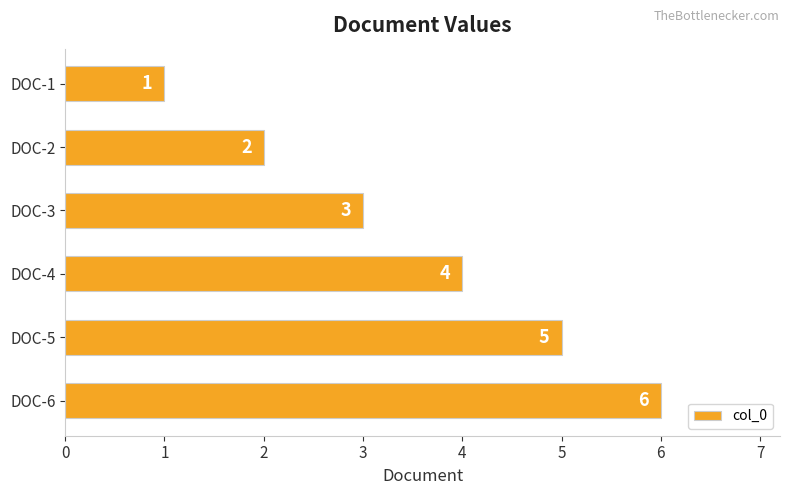

Rank the categories by value from lowest to highest.

DOC-1, DOC-2, DOC-3, DOC-4, DOC-5, DOC-6